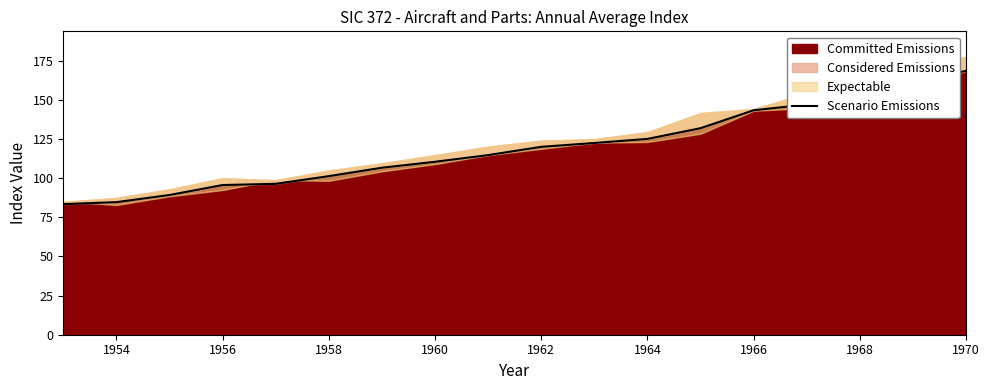

What is the highest value of the Committed Emissions series?

168.5